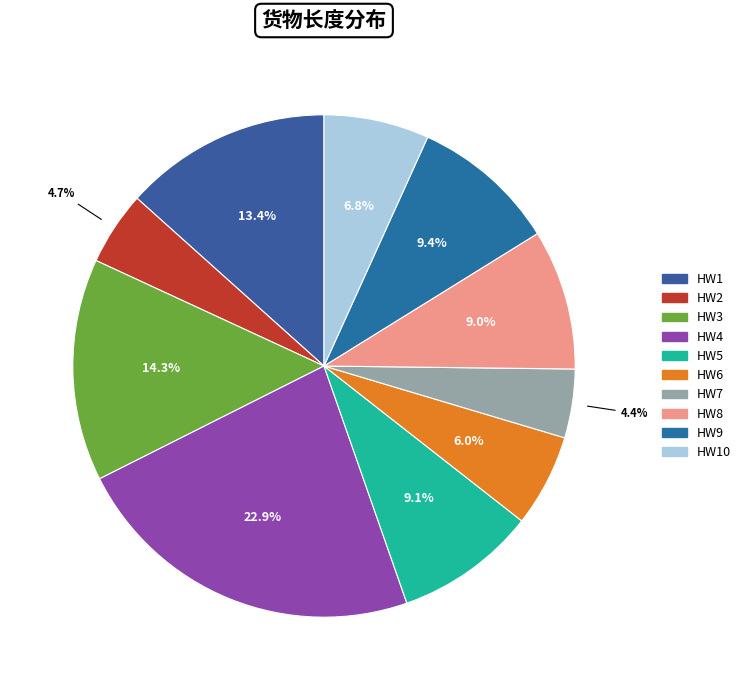

True or false: HW10 accounts for 22% of the total.

False